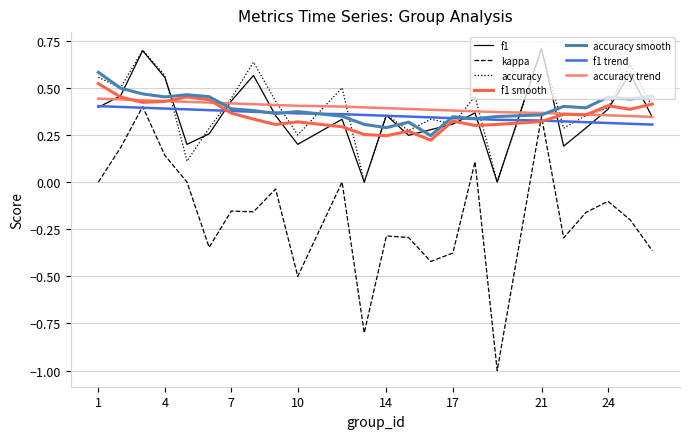

True or false: f1 has more than 0 interior local peaks.

True